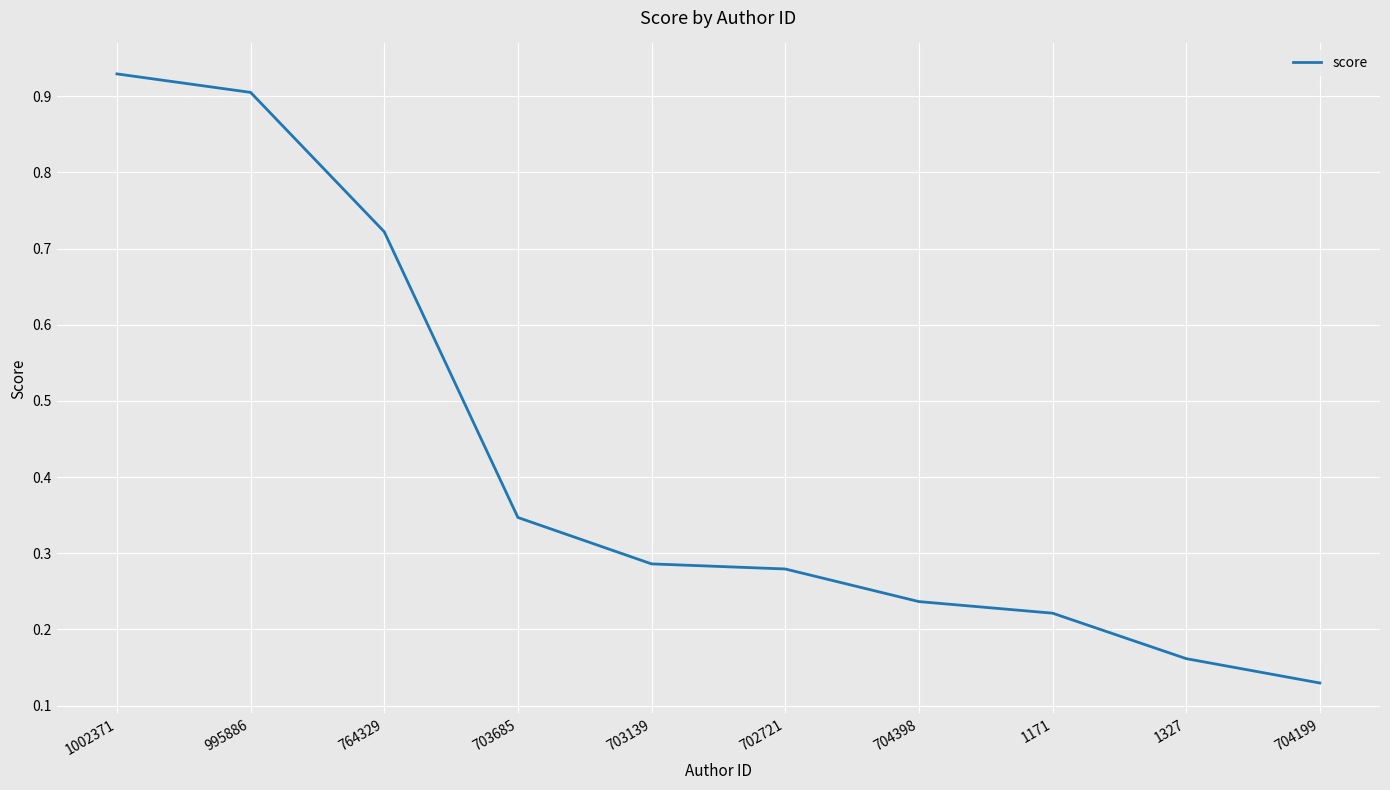

Is it true that the value at 1327 is 0.3?

False